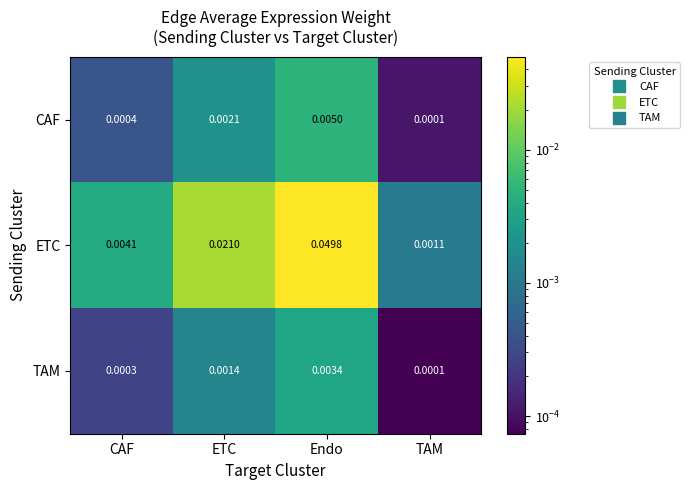

At Endo, list the series in order from smallest to largest.

TAM, CAF, ETC